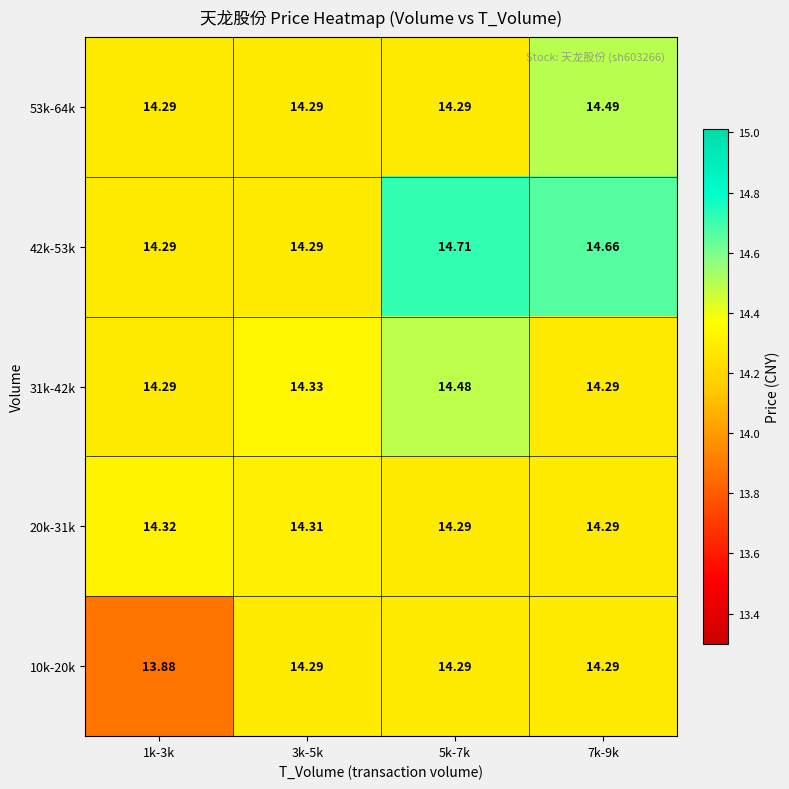

Rank the series by their maximum value, from highest to lowest.

42k-53k, 53k-64k, 31k-42k, 20k-31k, 10k-20k